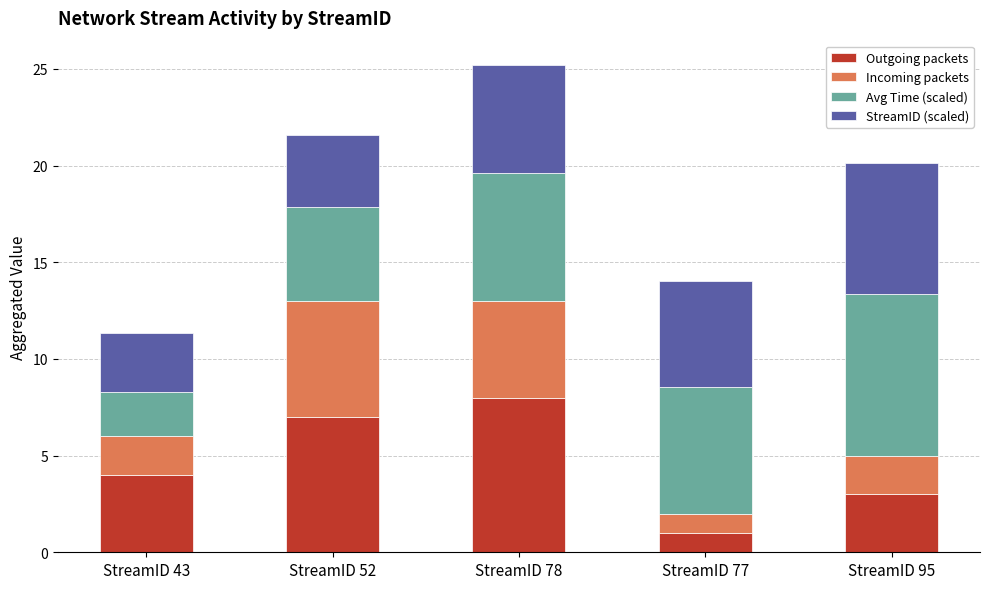

At which label does Outgoing packets reach its peak?

StreamID 78